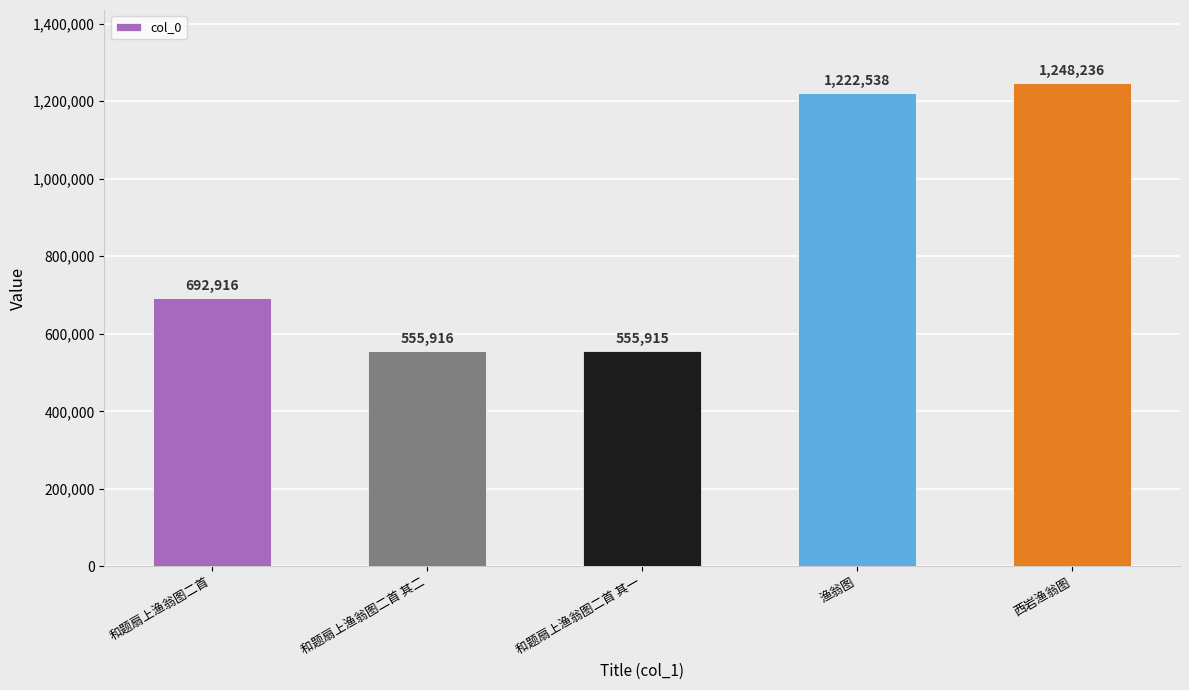

Approximately how many times larger is the value at 渔翁图 compared to 和题扇上渔翁图二首 其二?

2.2